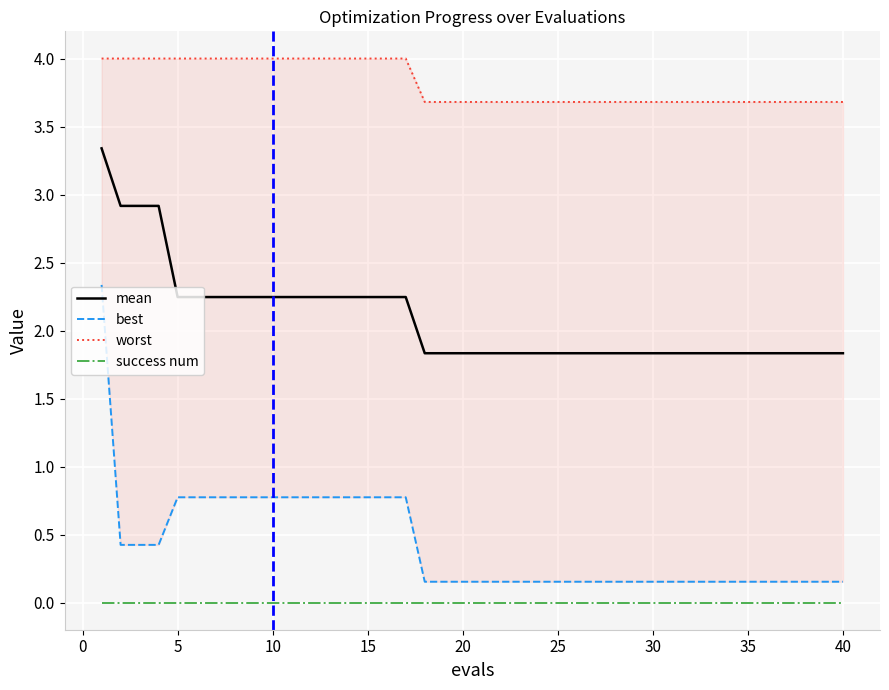

What is the value of the worst point at the 22nd from the left?

3.7